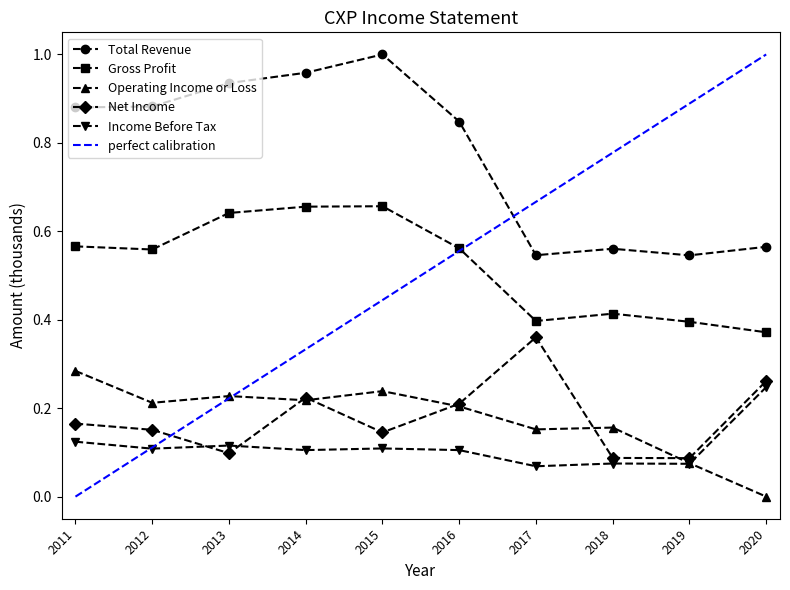

What is the value of the Operating Income or Loss point at the 1st from the left?

0.3